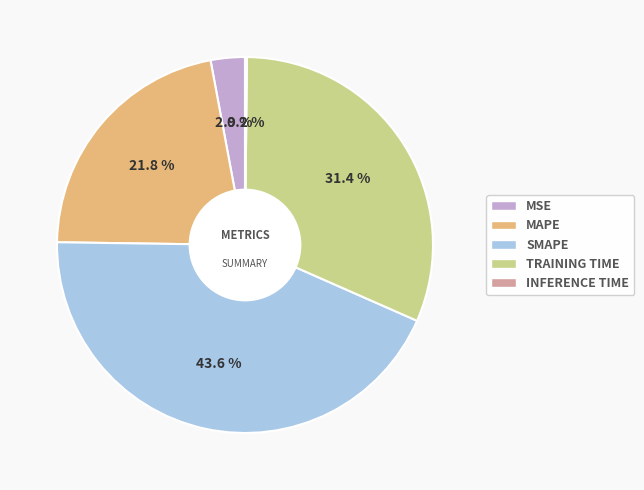

Is there a majority slice in this chart?

No